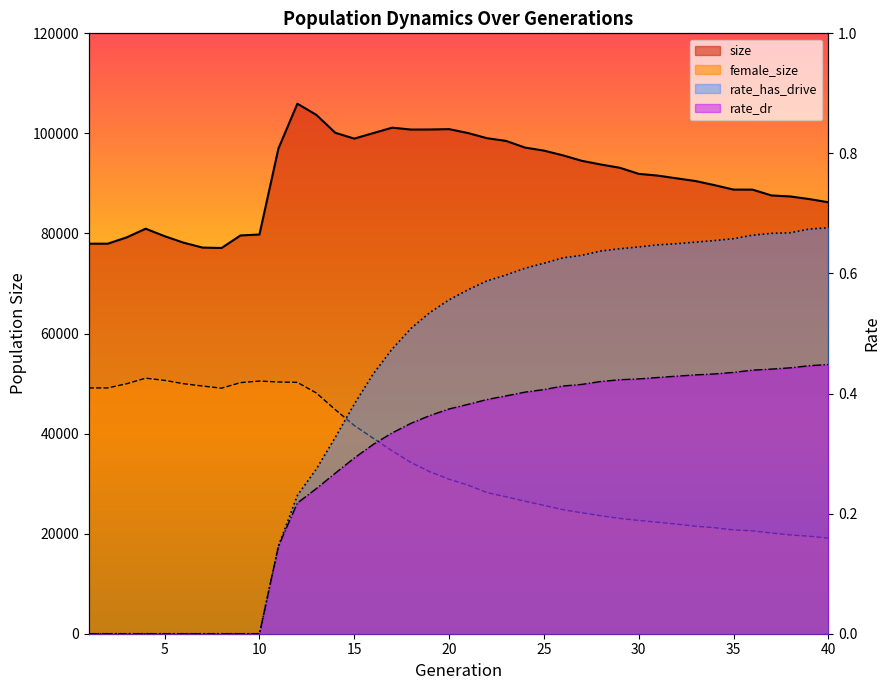

Which series has the largest total across all categories?

size